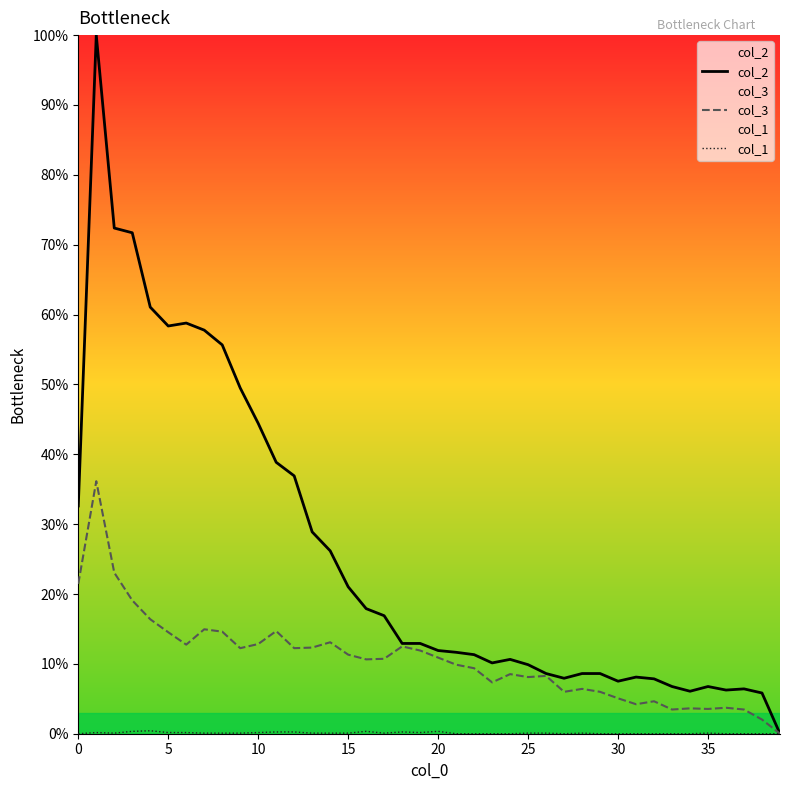

What is the difference between the highest and lowest values at 35?

6.7